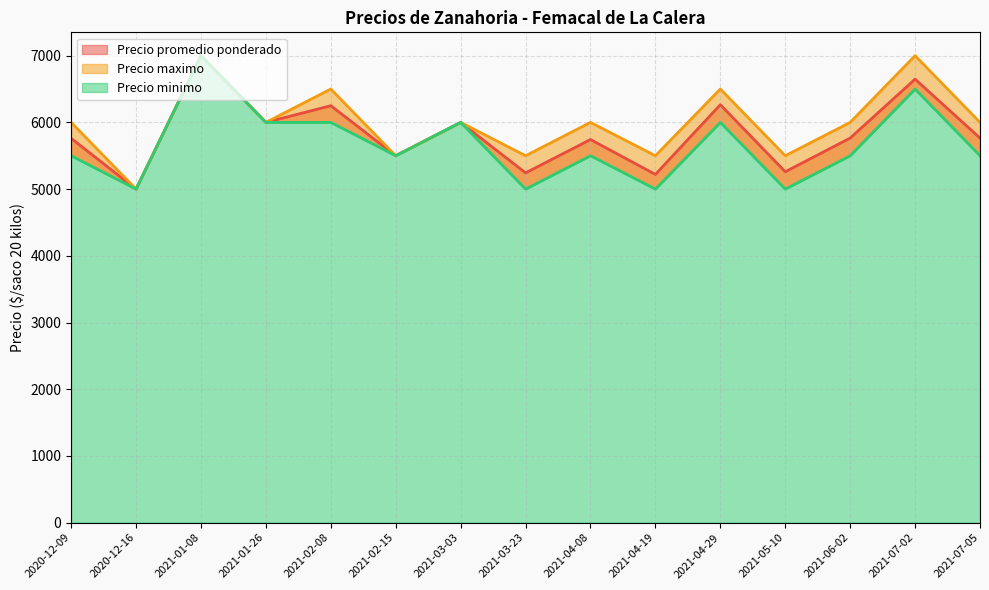

Between 2021-03-03 and 2021-04-19, which series saw the biggest shift?

Precio minimo